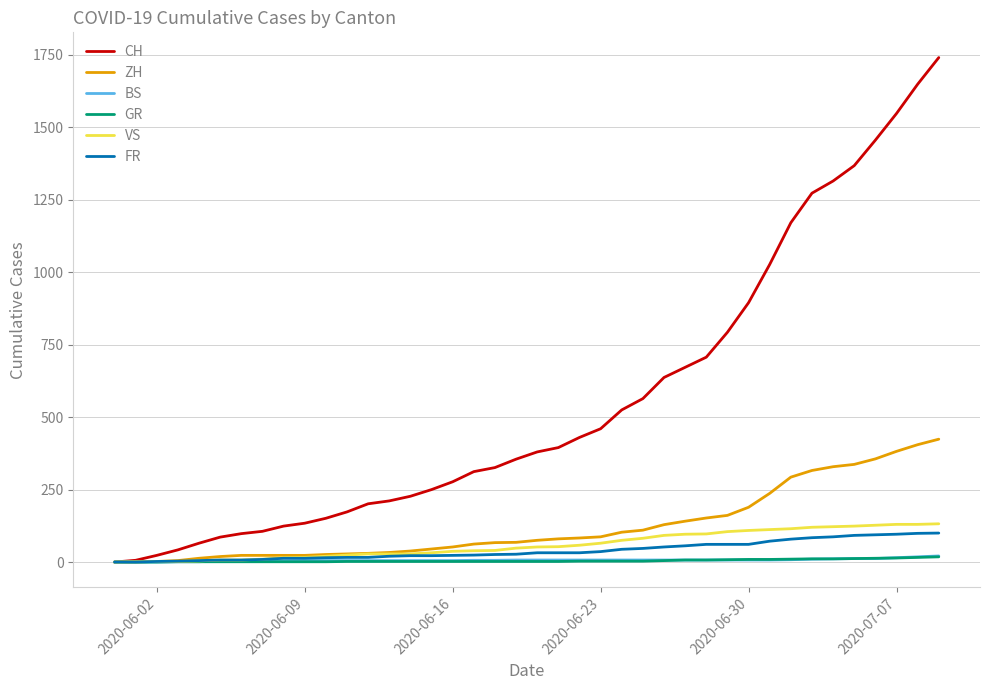

What are all the series names shown in the legend?

CH, ZH, BS, GR, VS, FR